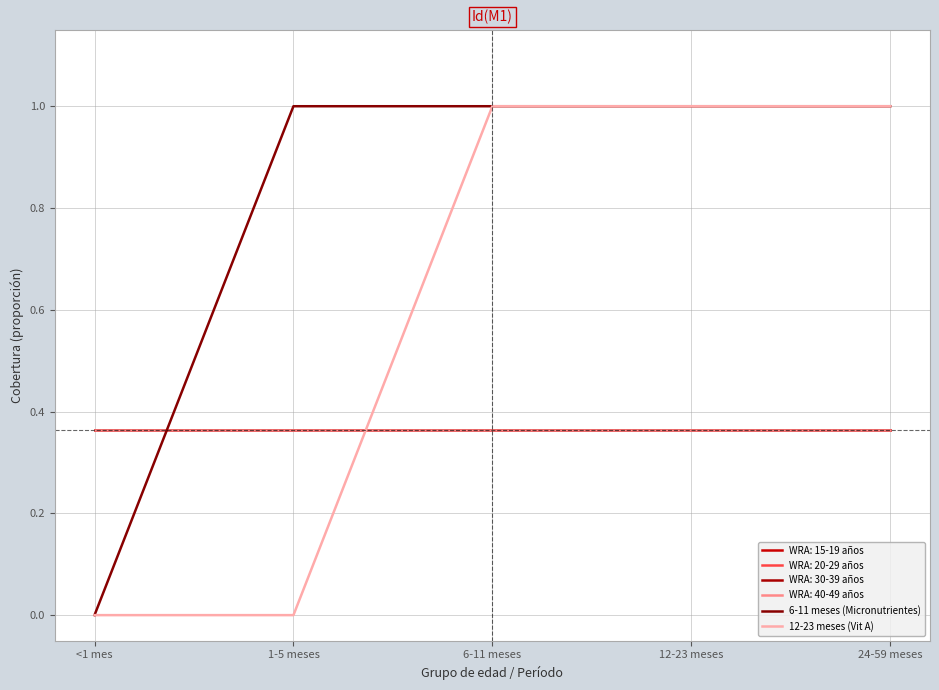

True or false: 6-11 meses (Micronutrientes) has a value of -1 at <1 mes.

False